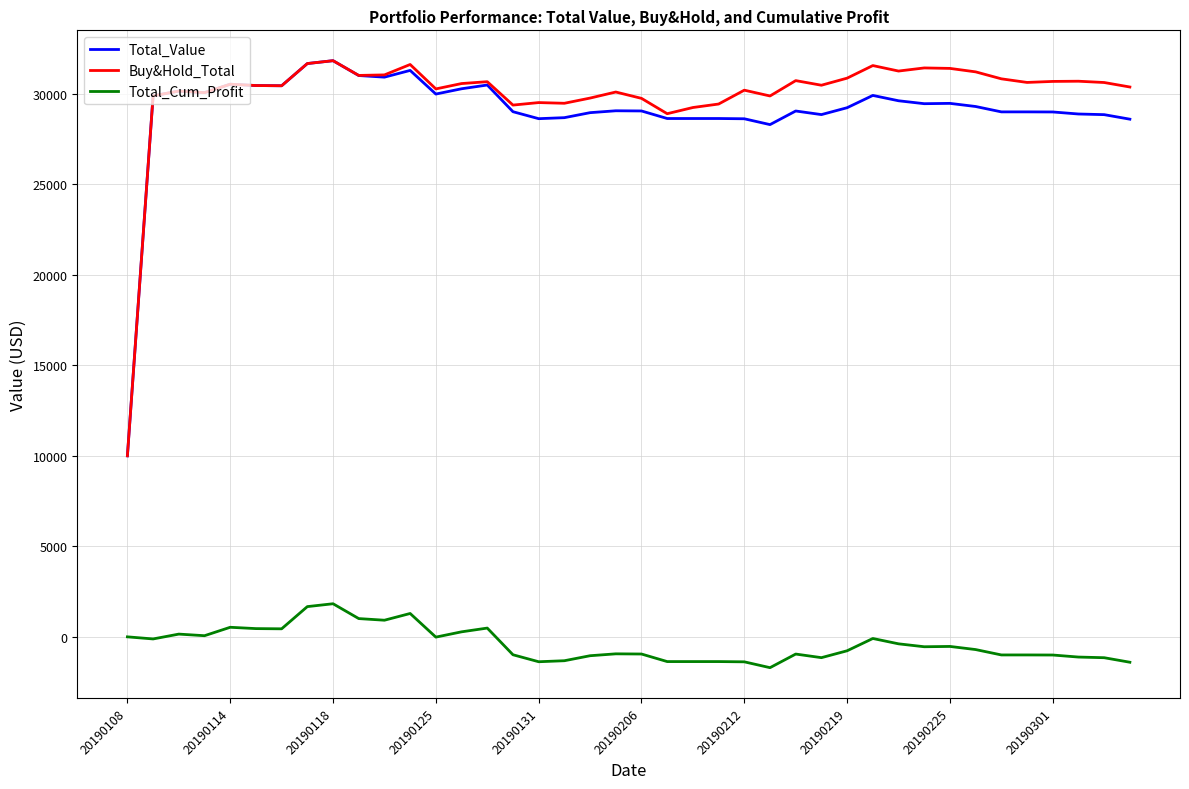

True or false: Total_Value and Total_Cum_Profit cross at least once.

False